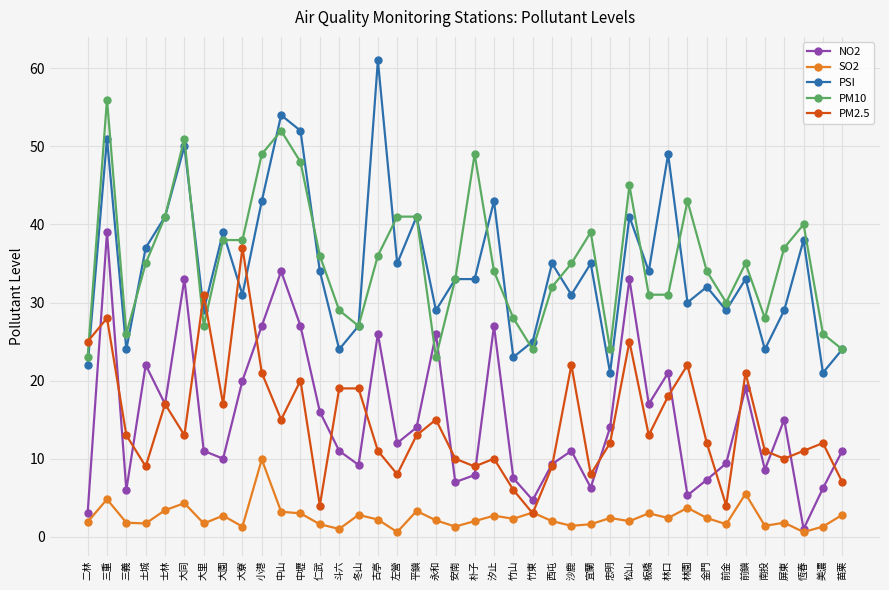

Which series has the largest total across all categories?

PM10